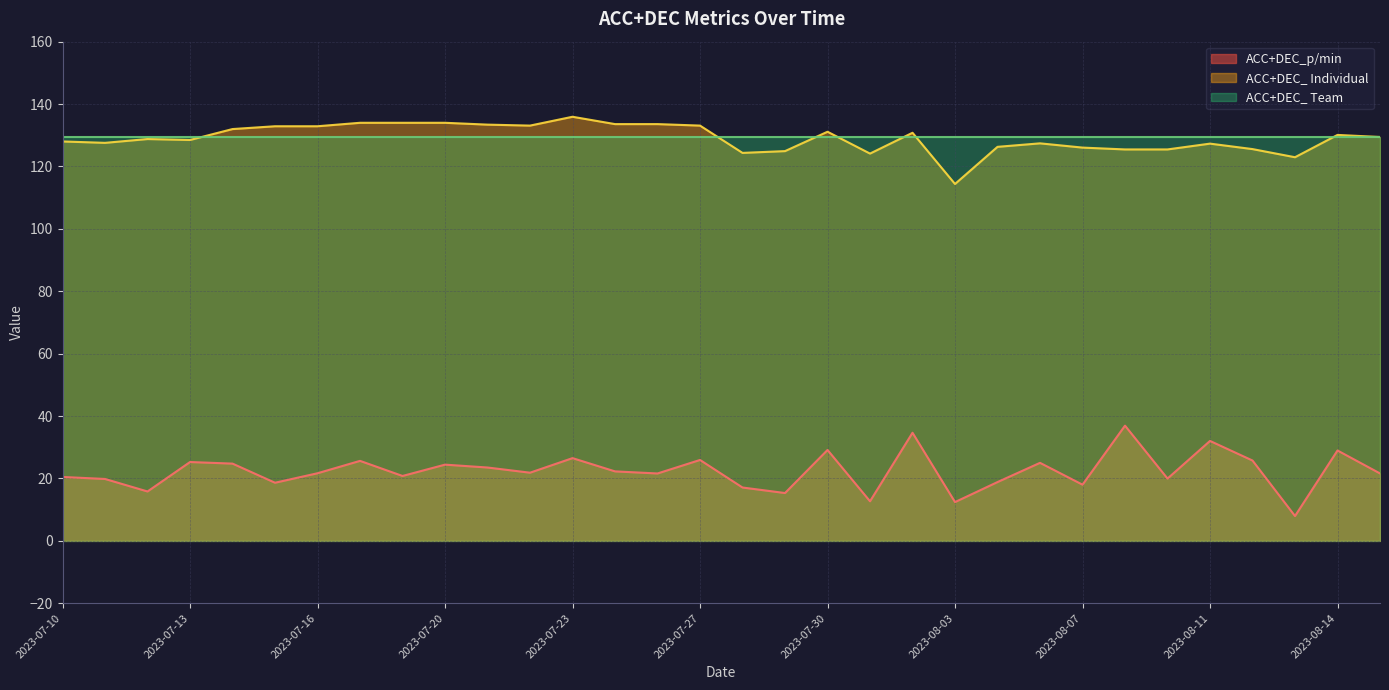

How many interior local valleys does the ACC+DEC_p/min series have?

11